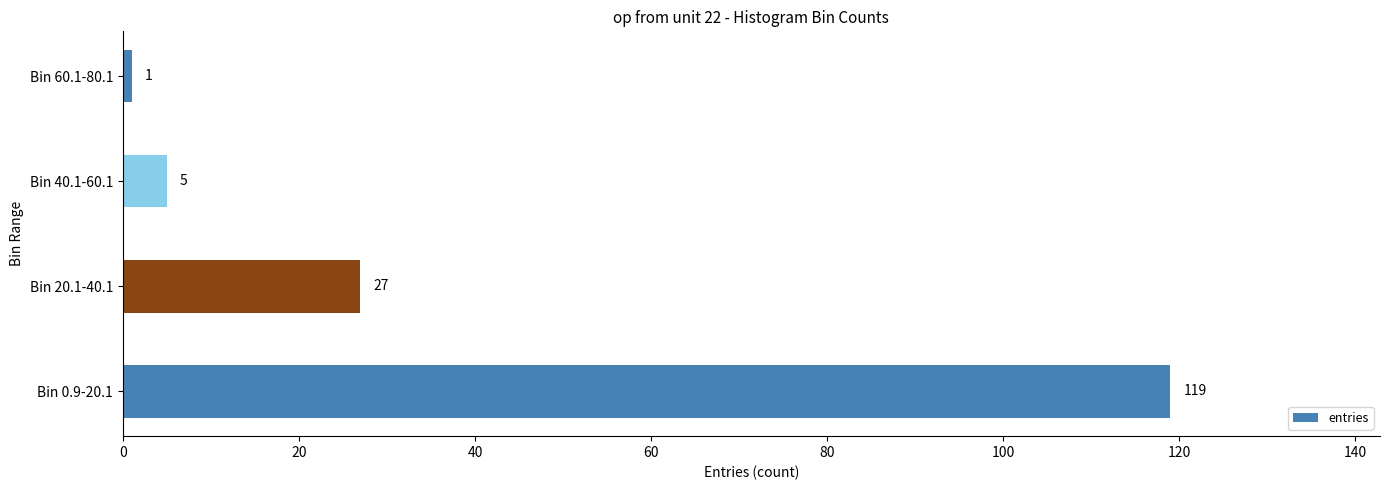

What is the difference between the second highest and second lowest values?

22